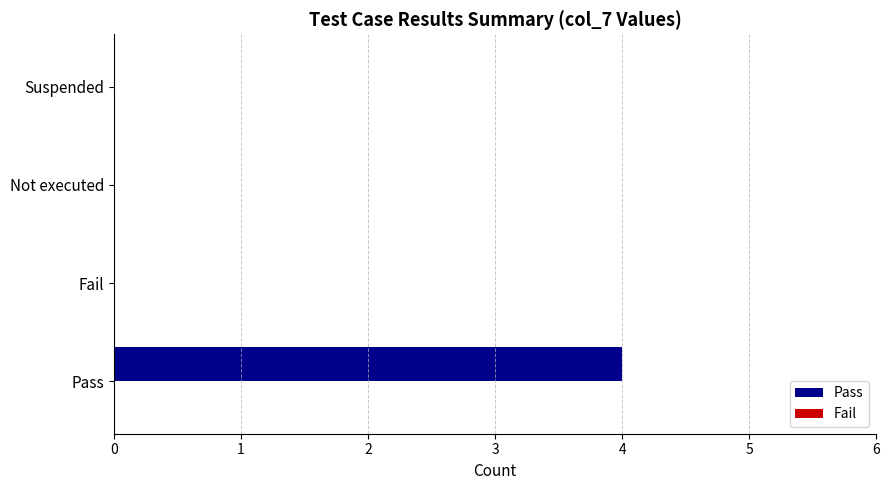

The value at Not executed is 2. True or false?

False